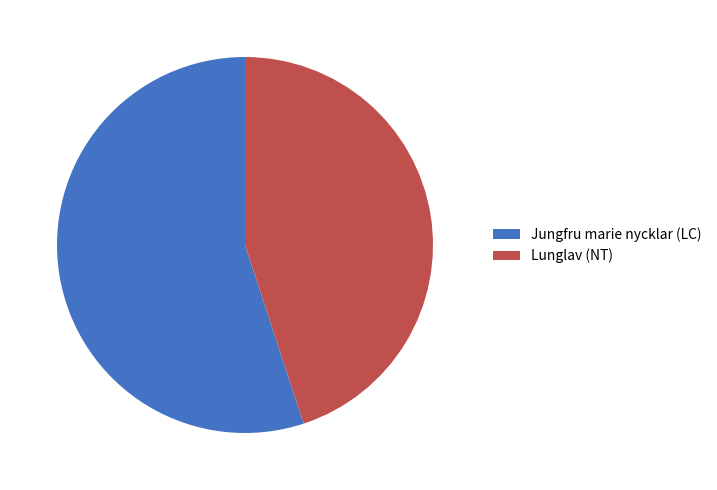

Which slice is the smallest?

Lunglav (NT)